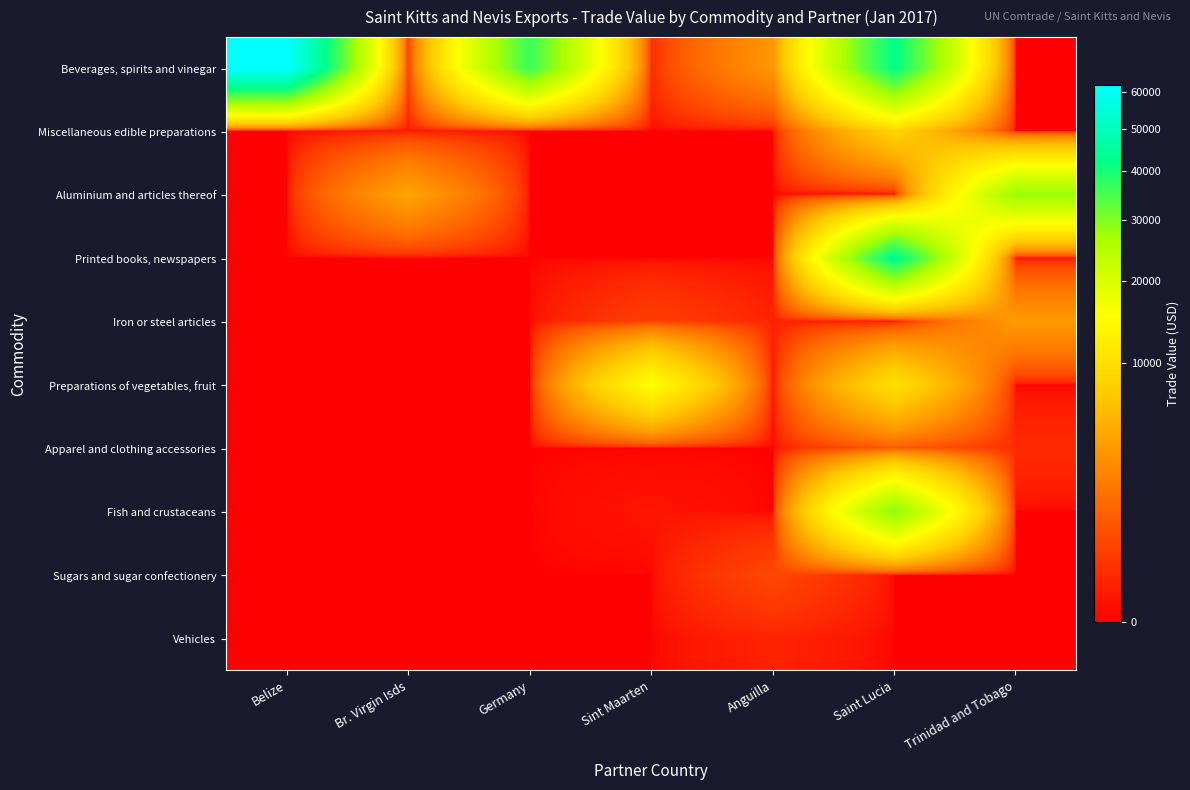

Which has a higher value, Sint Maarten or Br. Virgin Isds?

Br. Virgin Isds